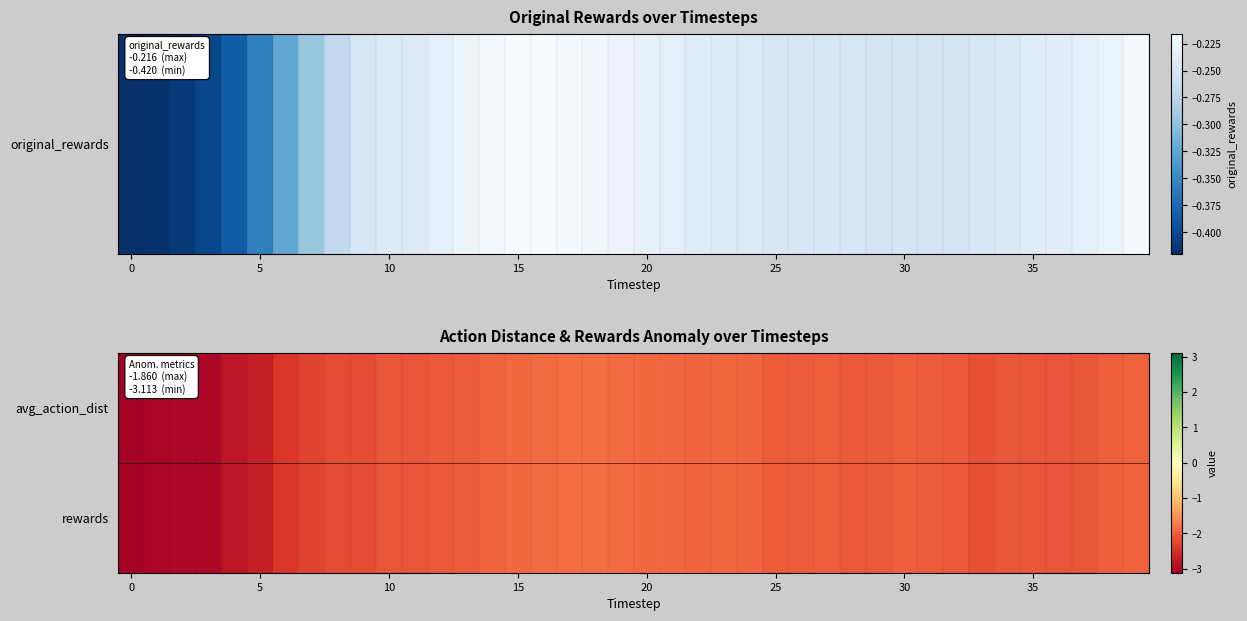

What is the minimum value shown in the chart?

-3.1